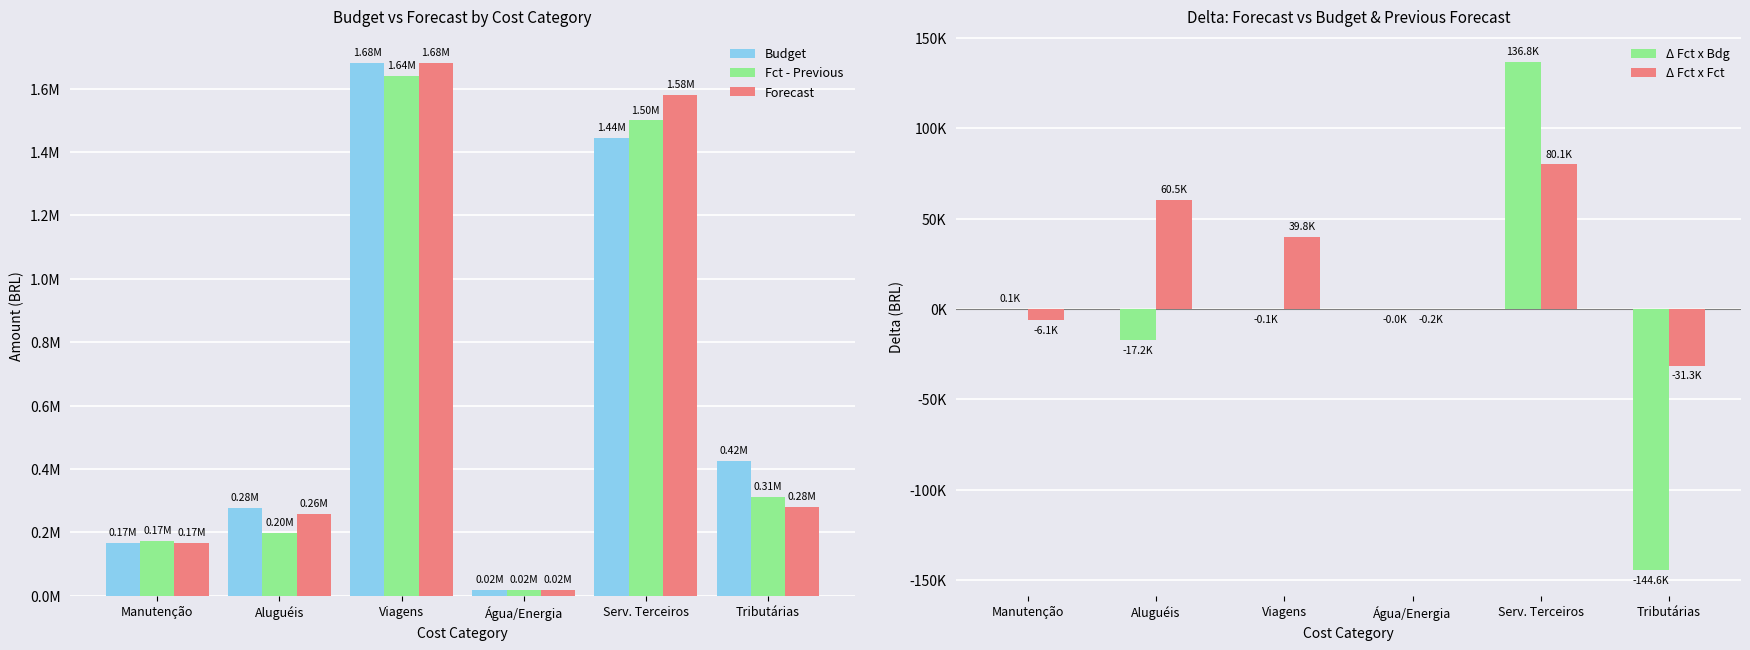

What is the difference between the second highest and second lowest values in the Forecast series?

1413259.5